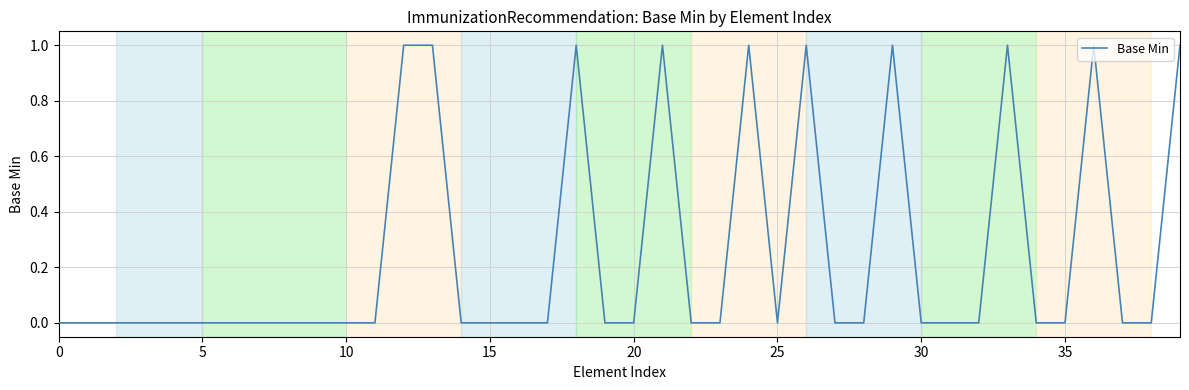

What is the label of the 11th point from the left?

10